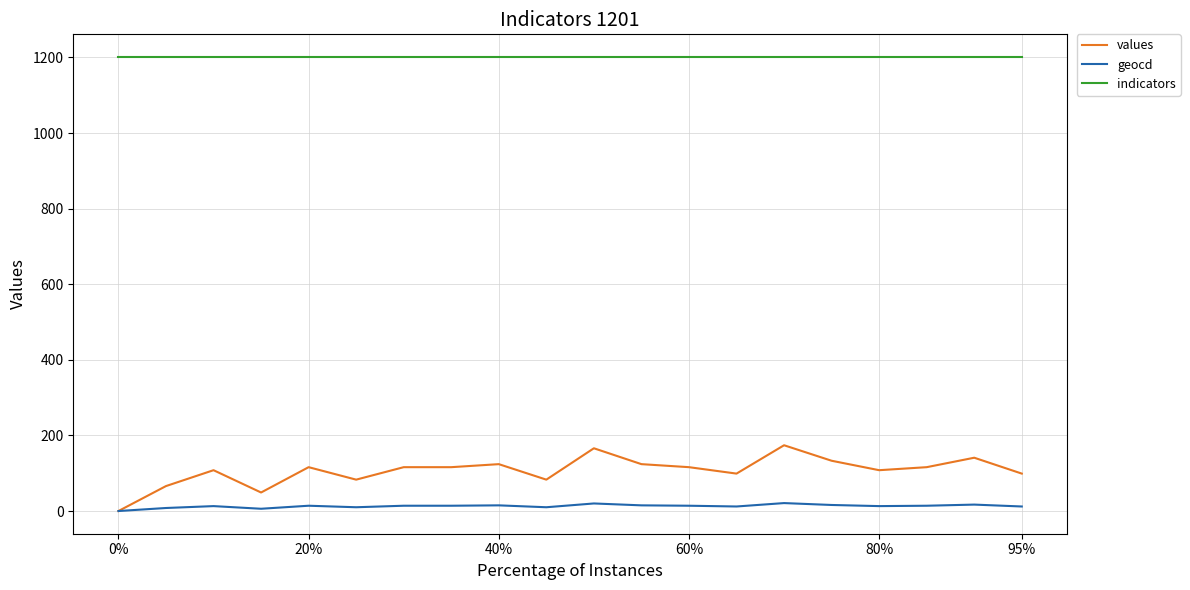

At how many categories does at least one series exceed 102?

20